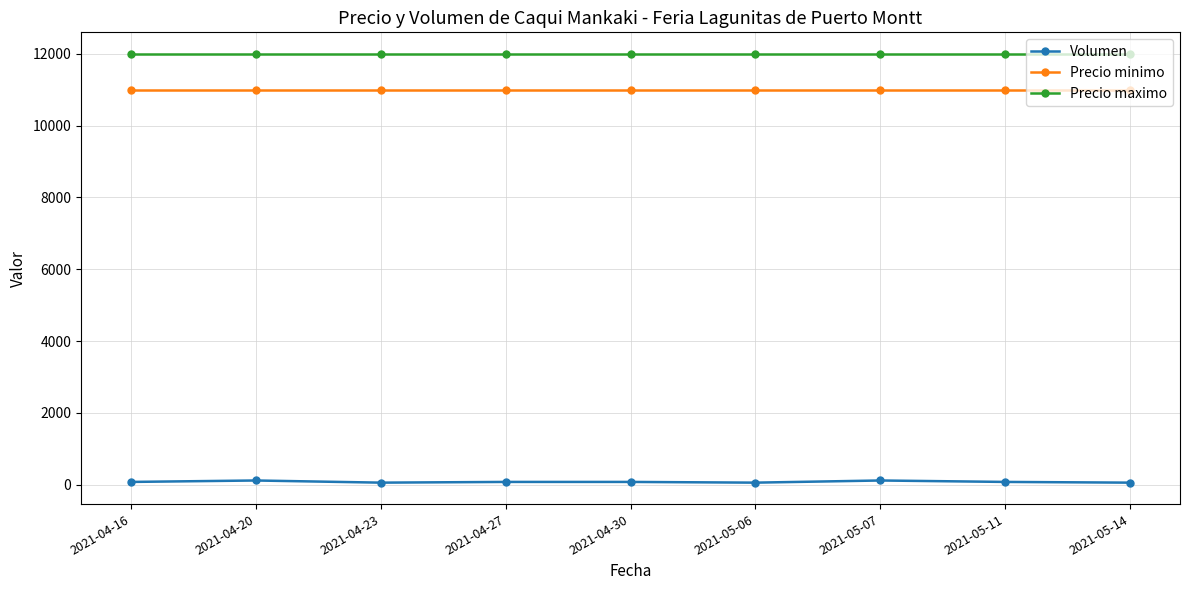

What is the sum of all Precio maximo values?

108000